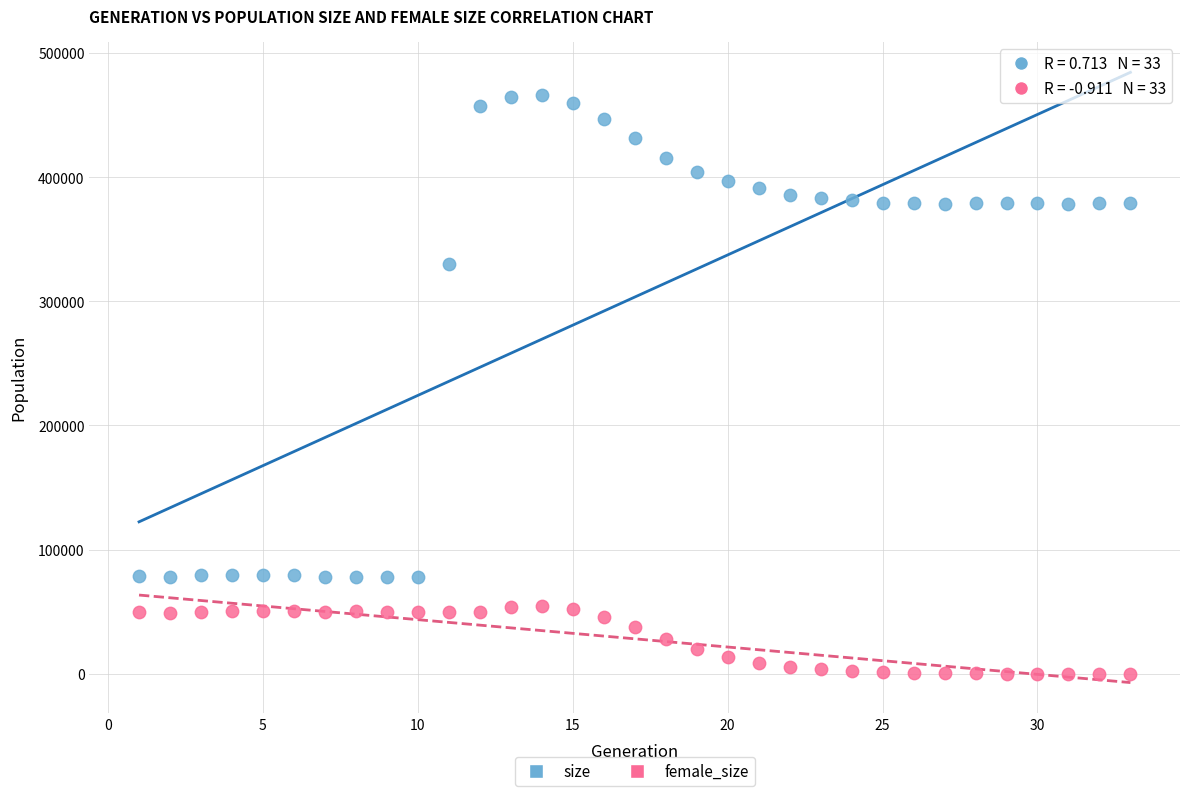

Which series contains the highest Y value?

size